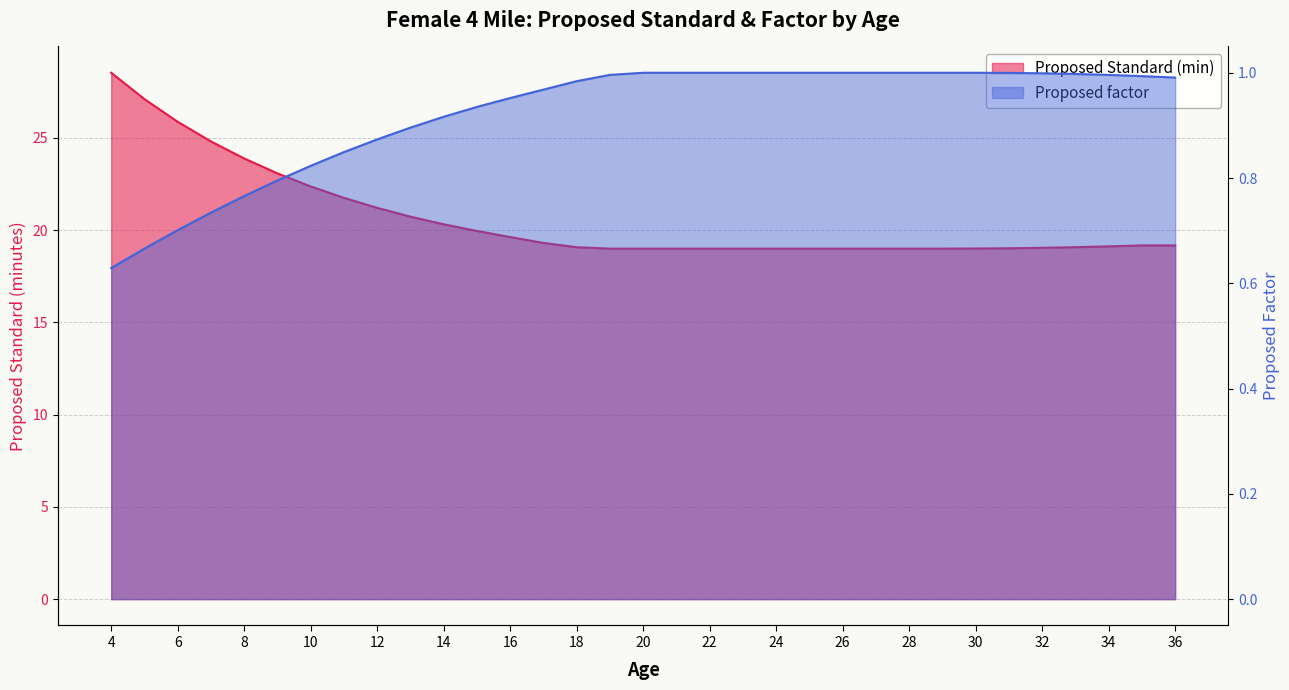

Which category has the highest value in the Proposed Standard (min) series?

4